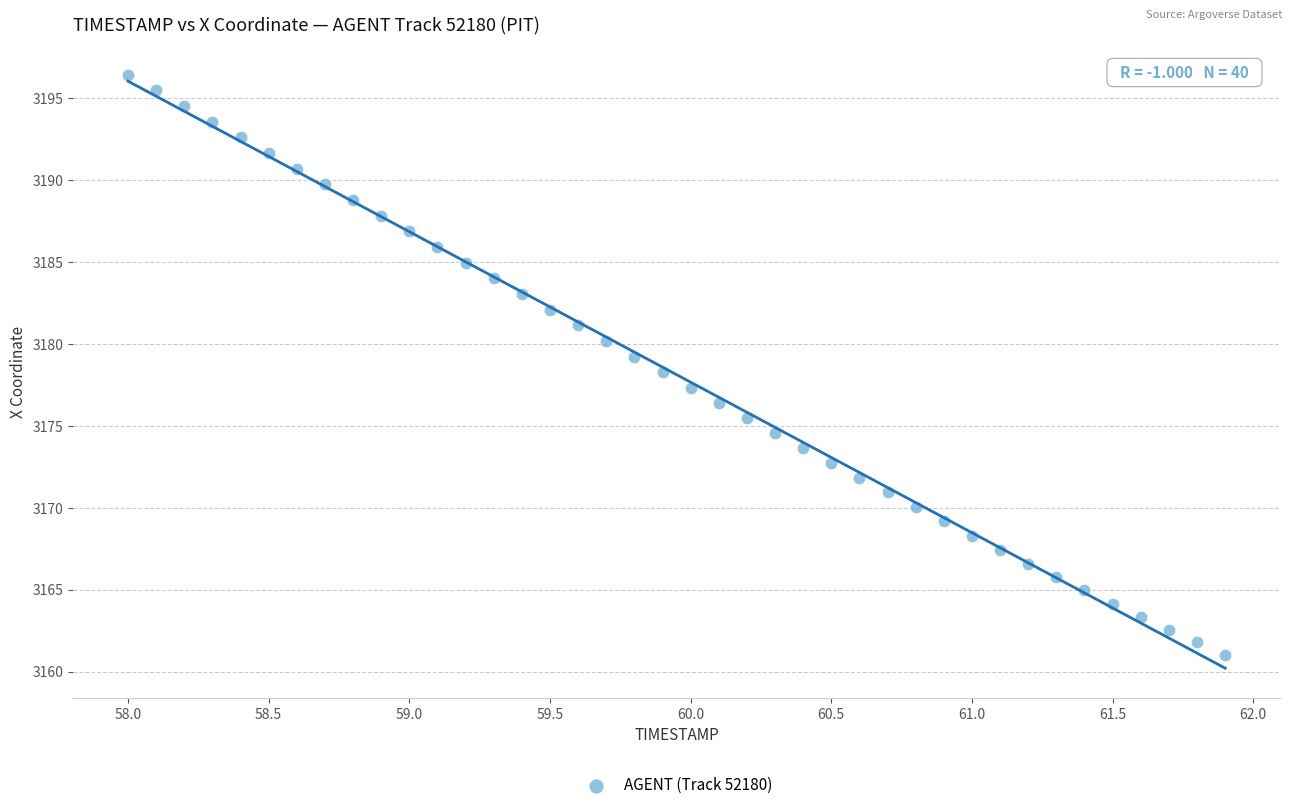

What is the range of X values (max minus min)?

3.9